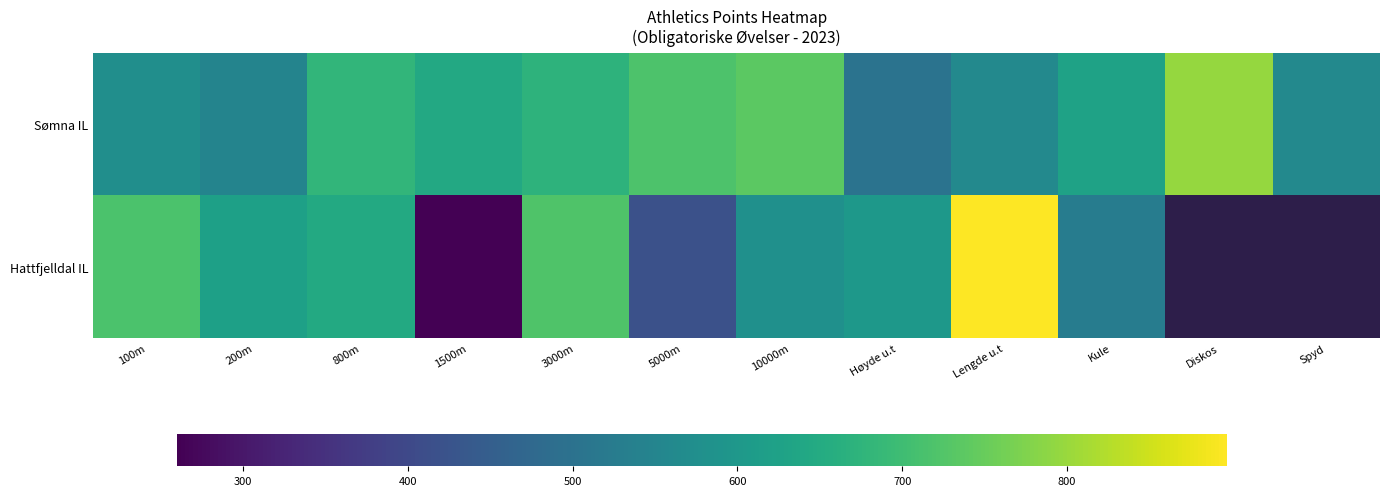

What value does the Sømna IL series have at Kule?

626.0